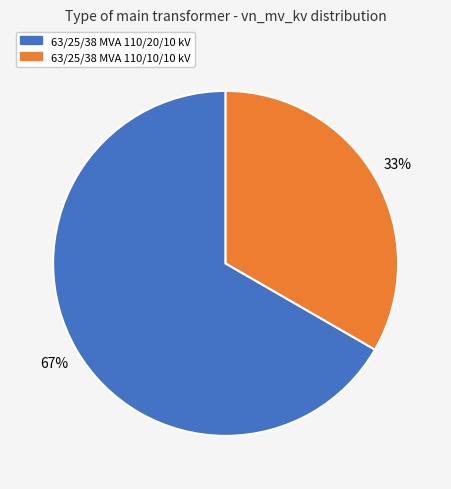

Approximately how many times larger is the value at 63/25/38 MVA 110/20/10 kV compared to 63/25/38 MVA 110/10/10 kV?

2.0